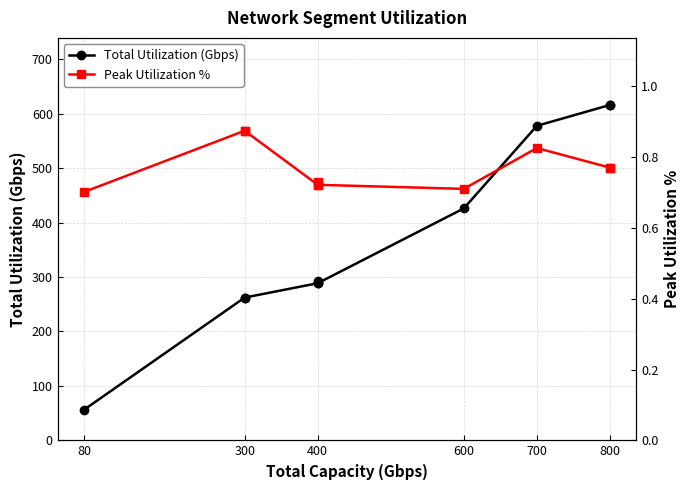

Is the value of Peak Utilization % at 300 greater than the value of Total Utilization (Gbps) at 400?

No